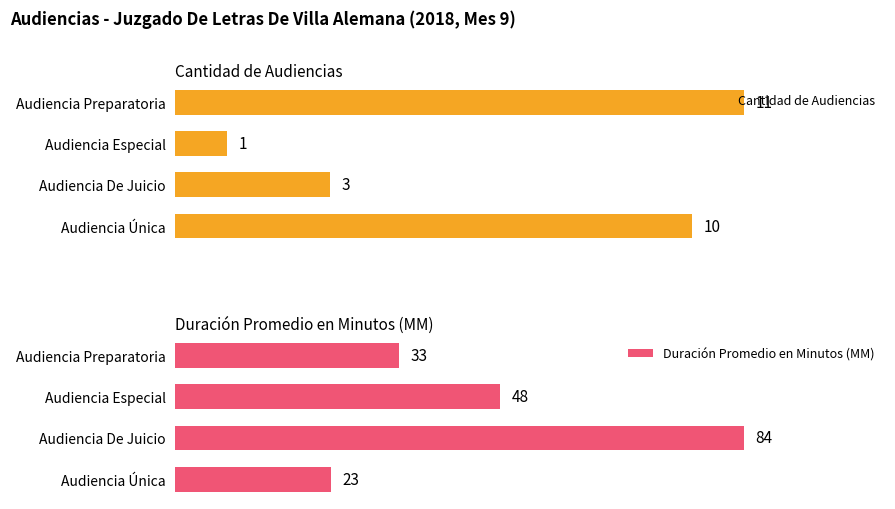

What is the maximum value for Duración Promedio en Minutos (MM)?

84